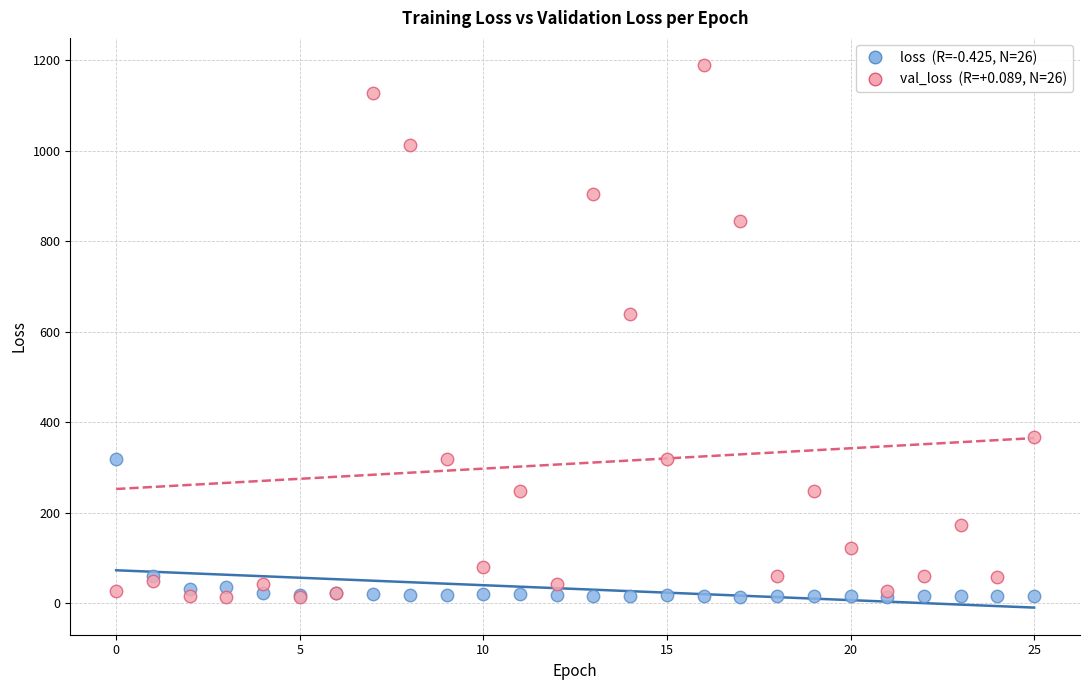

Across all series, what Y value is closest to 601?

638.8